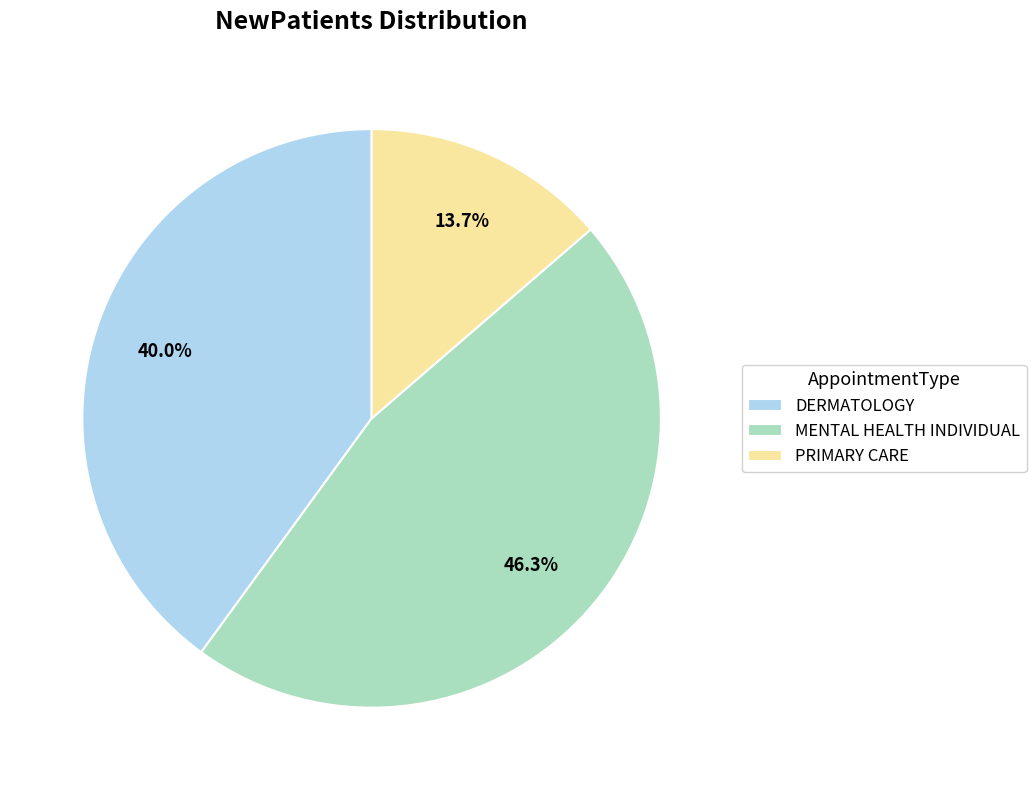

Which slice is the smallest?

PRIMARY CARE